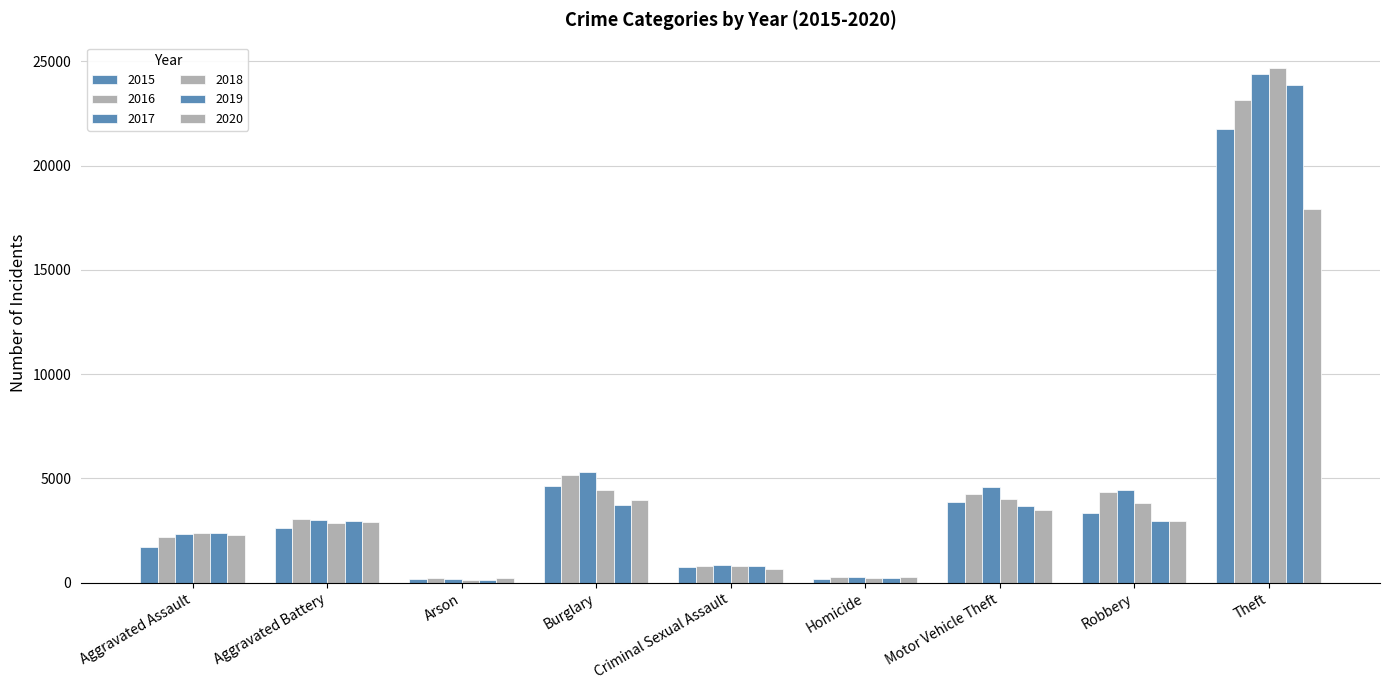

Is it true that 2018 equals 135 at Arson?

True